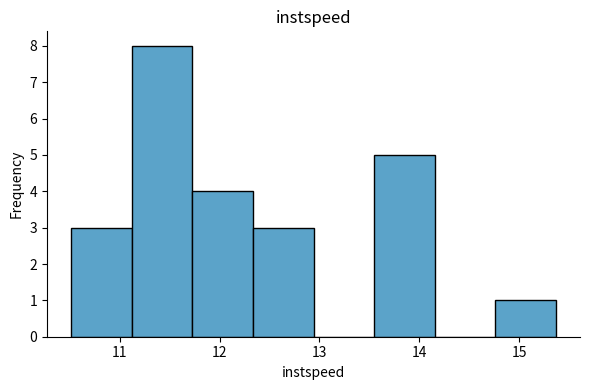

Reading left to right, transcribe this chart: for each bar, give the range it covers on the x-axis and its height. Neither the bar edges nor the heights are printed on the chart, so give them approximately, as read against the axes.

10.5 to 11.1: 3
11.1 to 11.7: 8
11.7 to 12.3: 4
12.3 to 12.9: 3
12.9 to 13.5: 0
13.5 to 14.2: 5
14.2 to 14.8: 0
14.8 to 15.4: 1